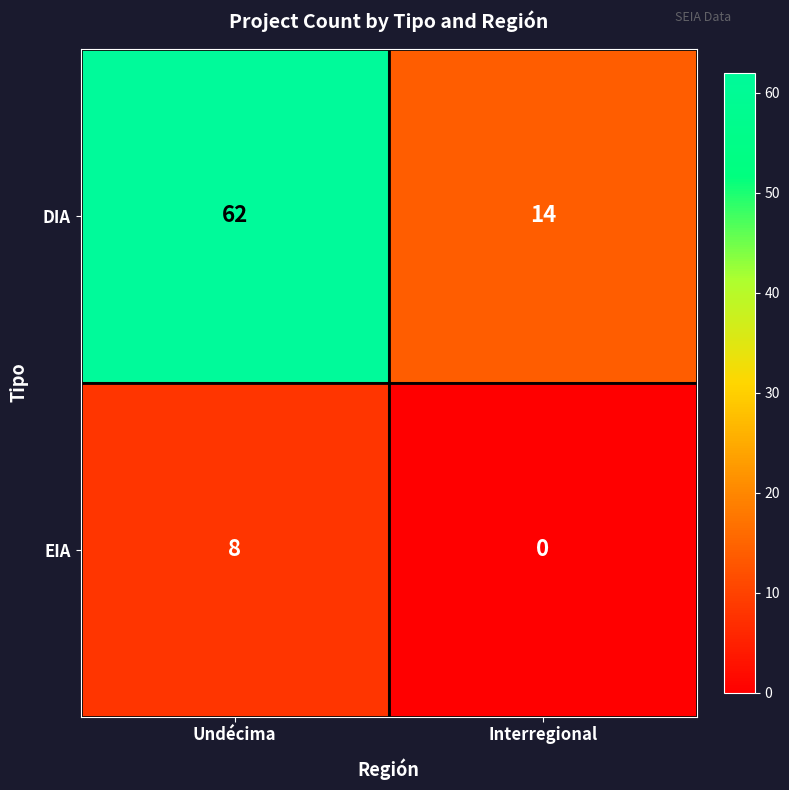

Which series changed the most between Undécima and Interregional?

DIA